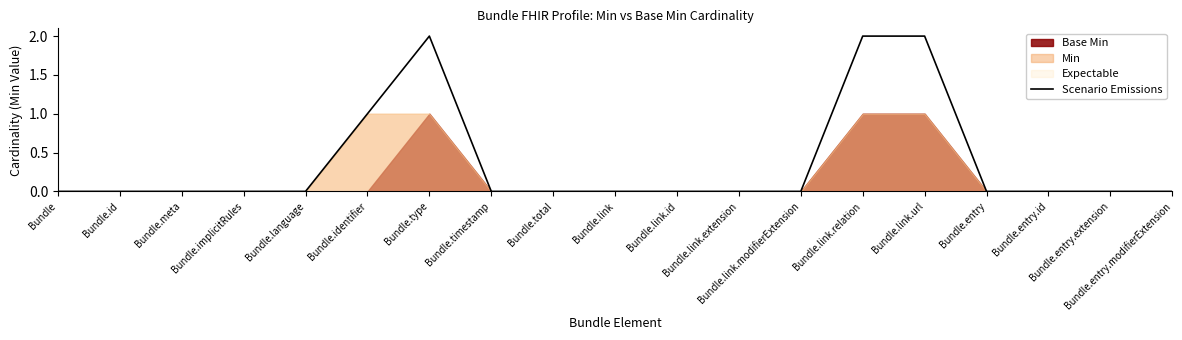

What position from the left is Bundle.timestamp?

8